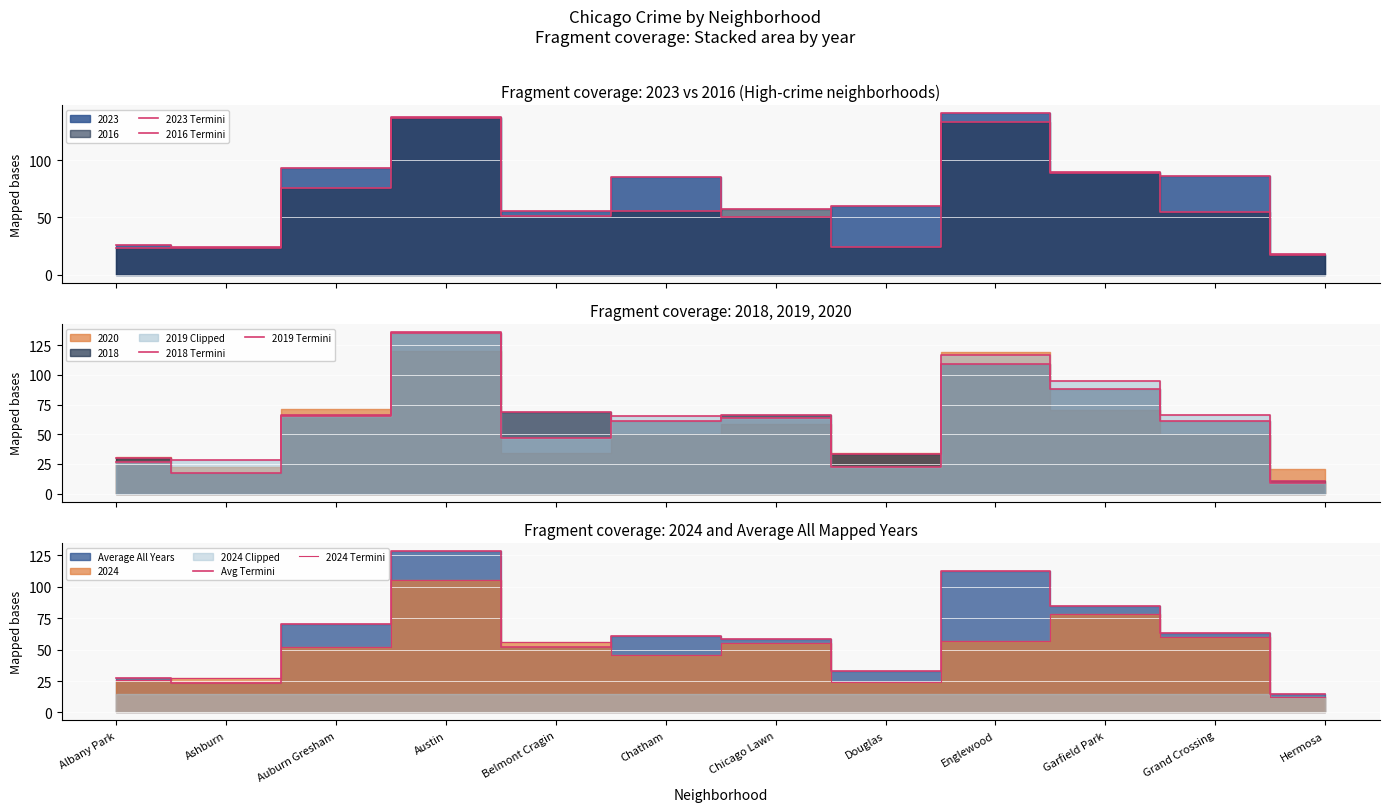

How many categories are shown in the chart?

12